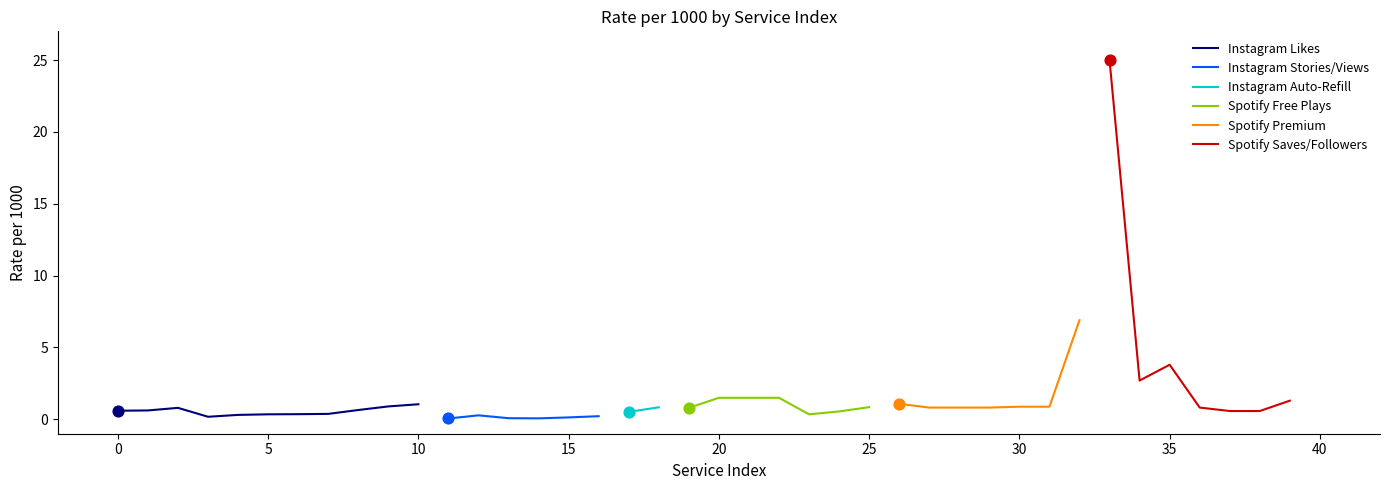

What is the highest value of the Instagram Likes series?

1.1